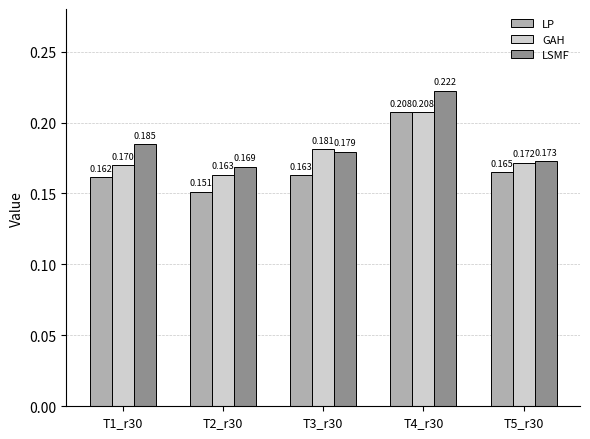

Between T2_r30 and T3_r30, which series saw the biggest shift?

GAH